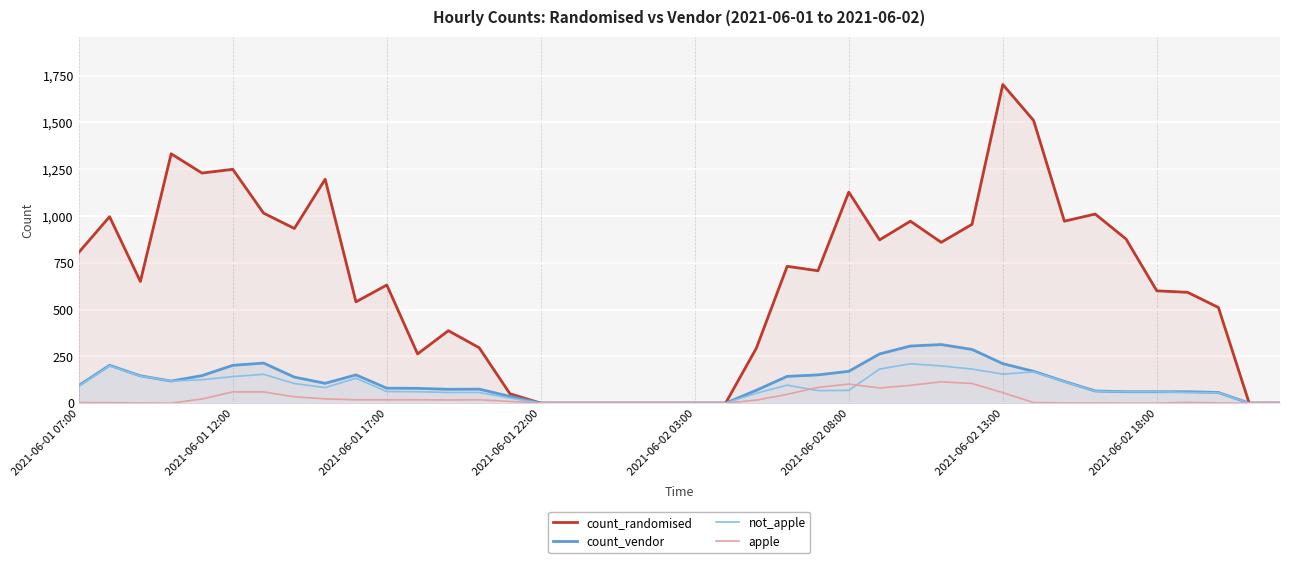

Reading right to left, extract all data points from this chart.

count_randomised: 0	0	511	592	600	877	1010	972	1510	1702	955	859	972	872	1127	707	731	294	0	0	0	0	0	0	0	50	296	387	263	631	541	1196	933	1015	1249	1229	1332	650	996	805
count_vendor: 0	0	57	61	61	61	65	116	170	211	287	313	305	263	170	151	143	69	0	0	0	0	0	0	0	36	75	74	79	80	151	106	139	214	202	147	118	146	202	94
not_apple: 0	0	56	57	61	61	64	115	167	155	182	199	210	182	68	67	96	53	0	0	0	0	0	0	0	27	57	57	61	62	133	83	105	154	142	125	118	145	200	91
apple: 0	0	1	4	0	0	1	1	3	56	105	114	95	81	102	84	47	16	0	0	0	0	0	0	0	9	18	17	18	18	18	23	34	60	60	22	0	1	2	3